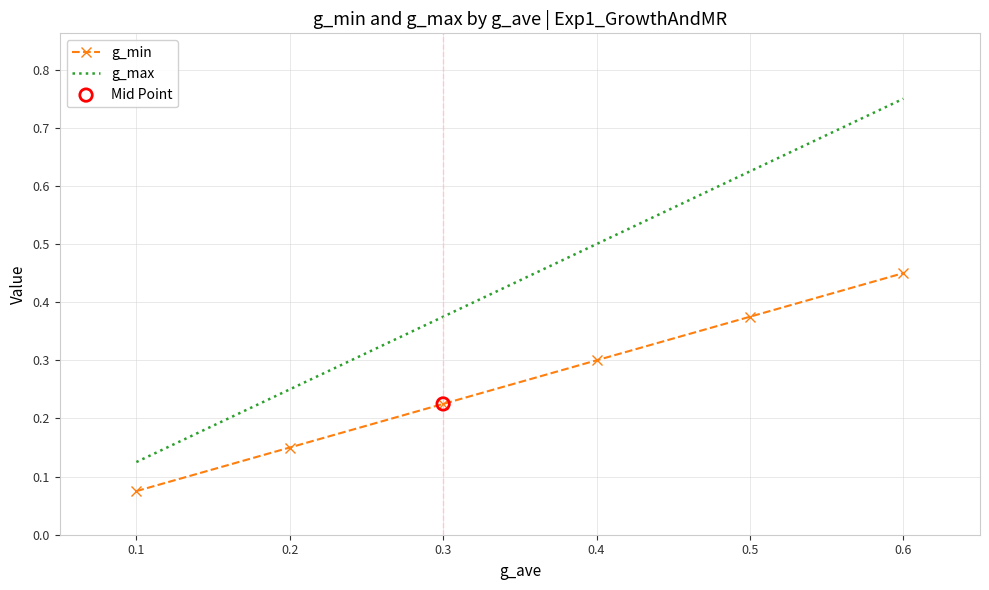

Which series has the widest spread of values?

g_max